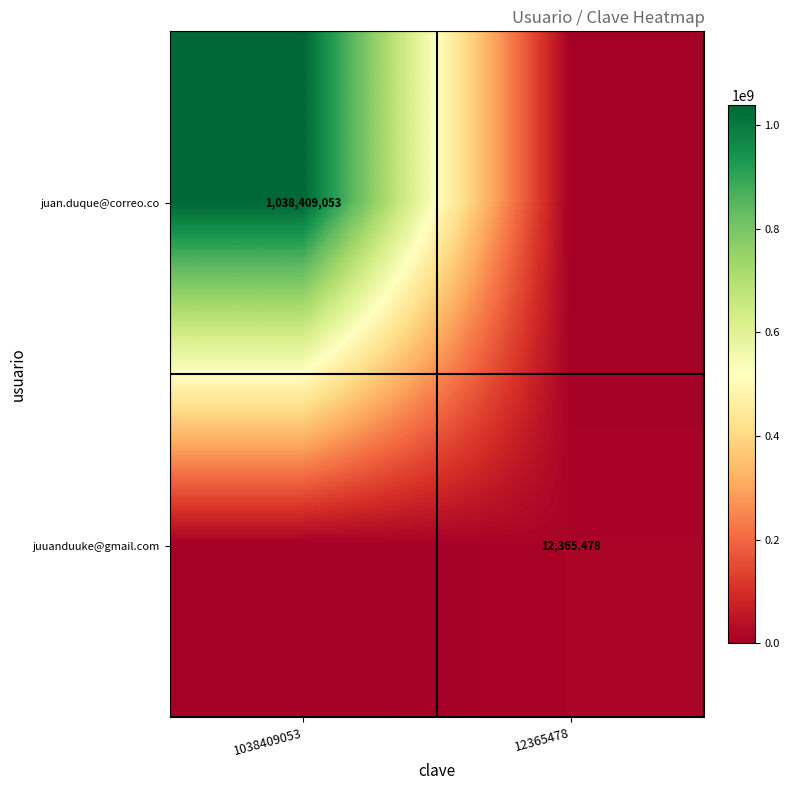

True or false: juuanduuke@gmail.com has a value of 5212838 at 12365478.

False